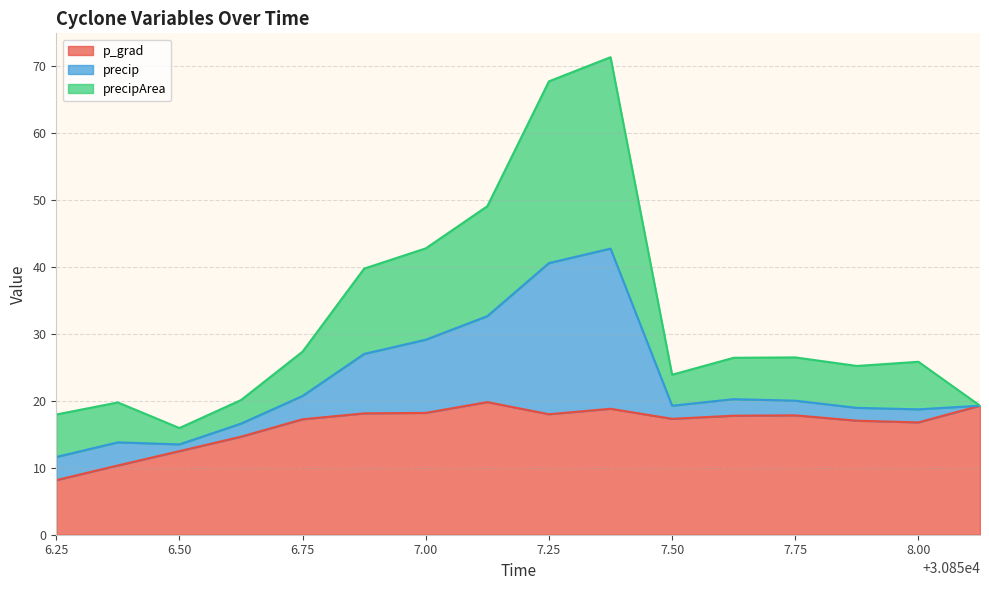

Is it true that p_grad equals 17.3 at 7.50?

True